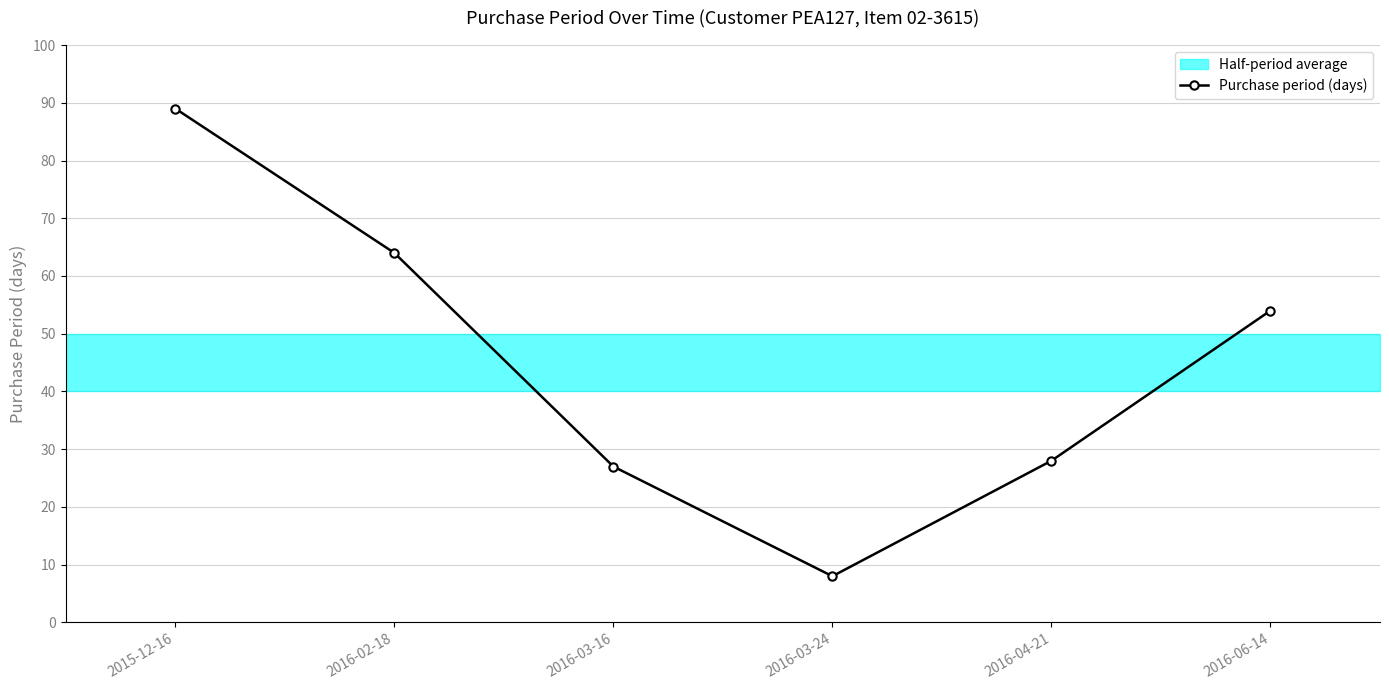

How many data points are above 54?

2